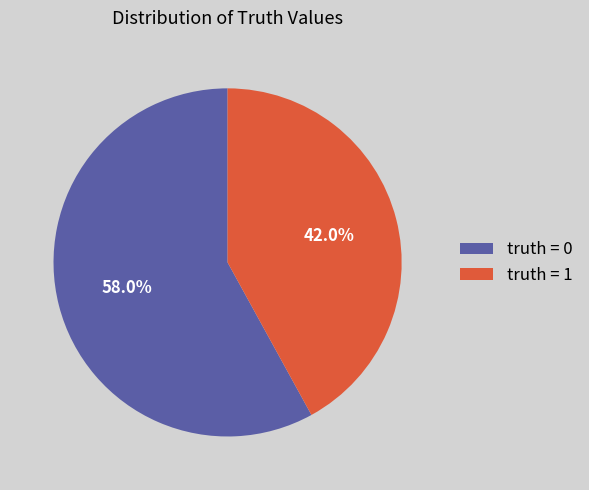

Which slice is the smallest?

truth = 1